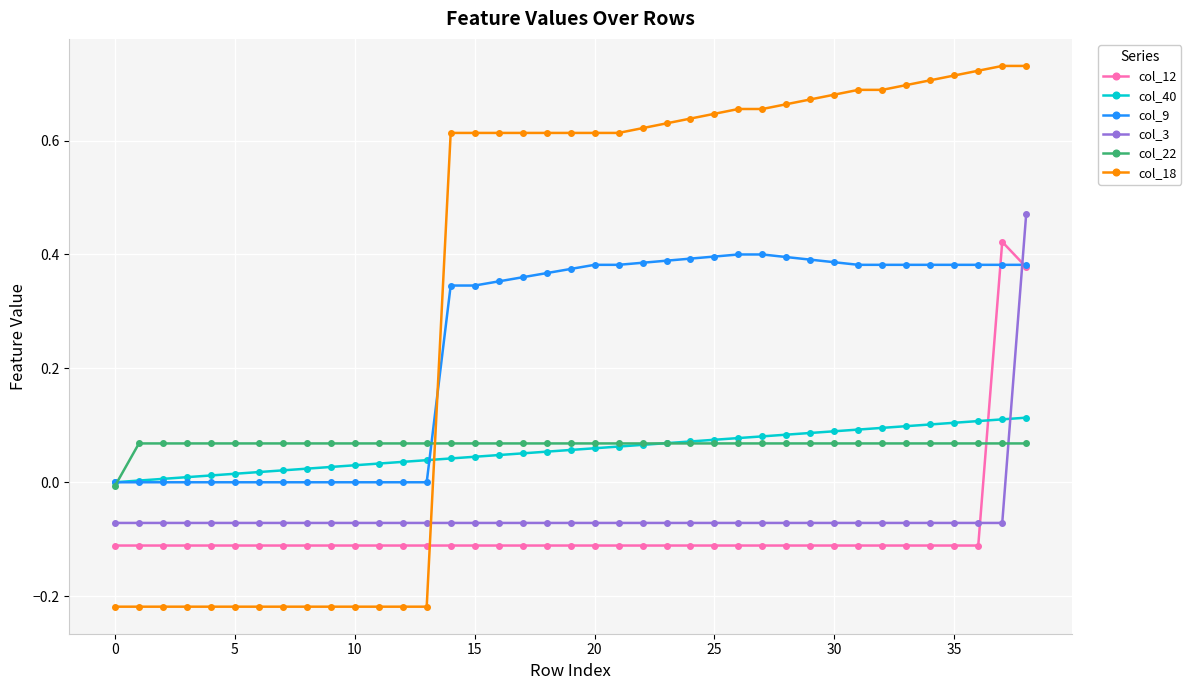

List the series in order of their peak value, lowest first.

col_22, col_40, col_9, col_12, col_3, col_18